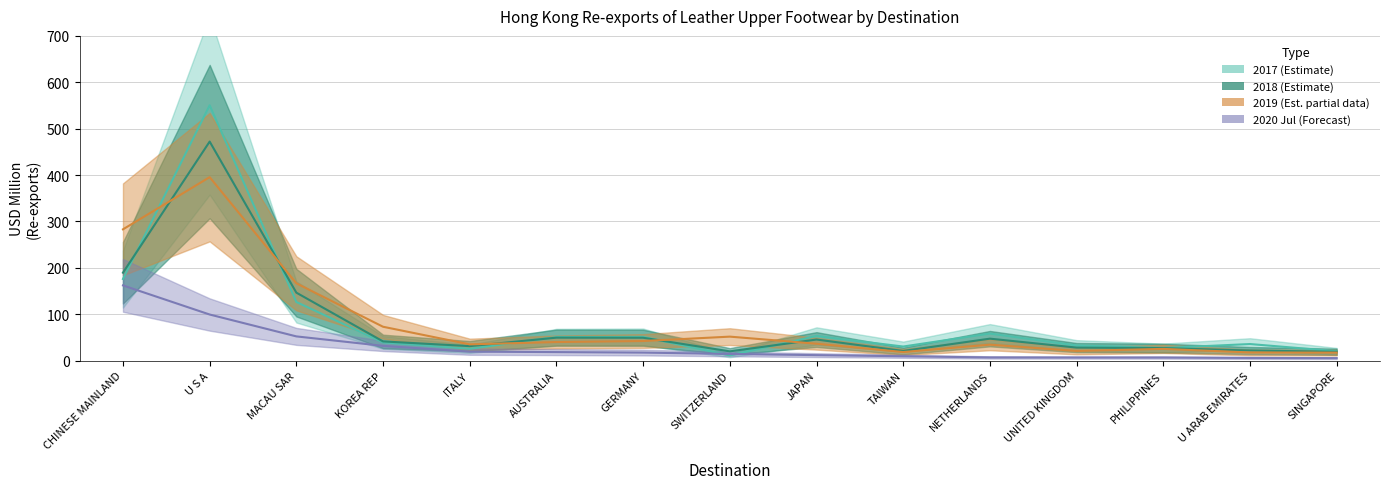

What is the difference between the maximum and minimum values in the 201712 series?

539.1